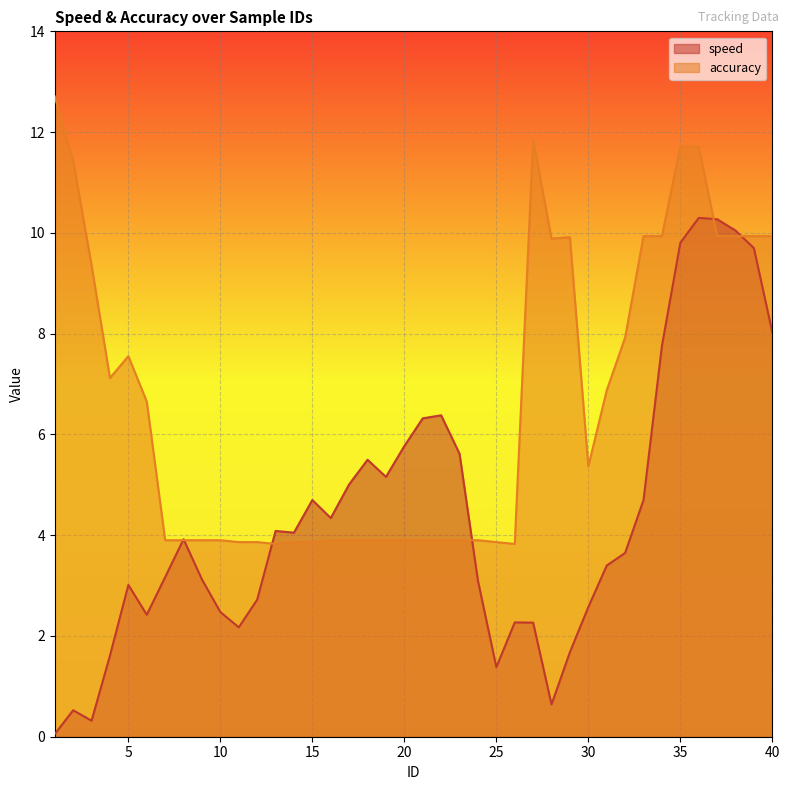

At which category is the sum across all series the highest?

36